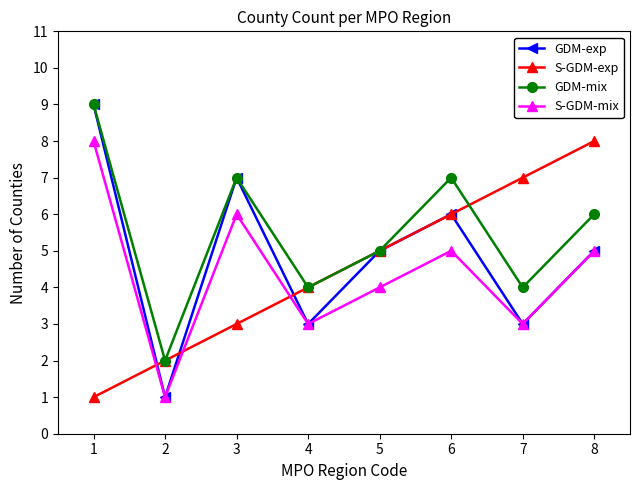

How many intersections are there between S-GDM-mix and S-GDM-exp?

3